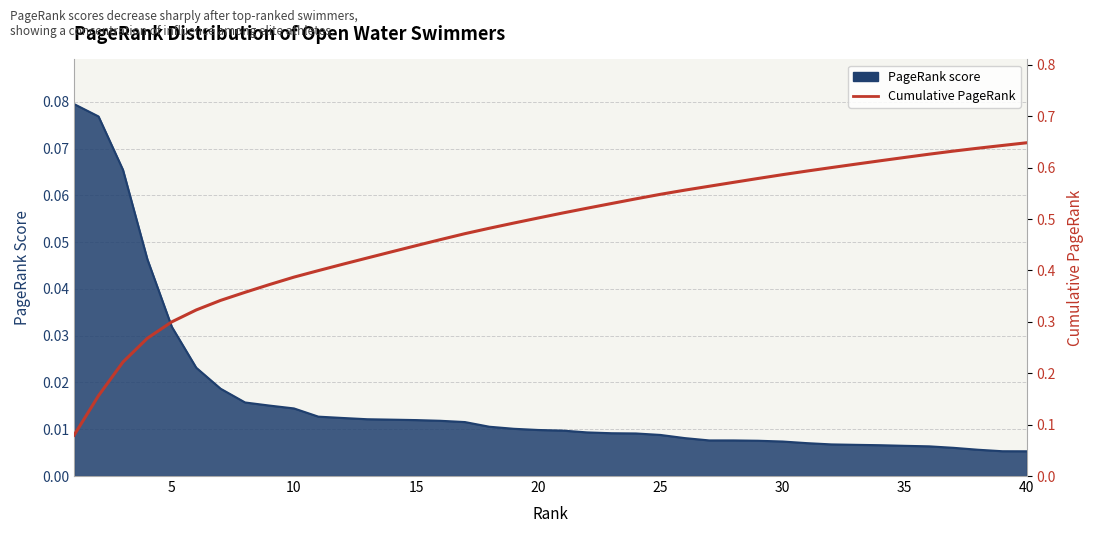

What is the greatest value displayed?

0.6